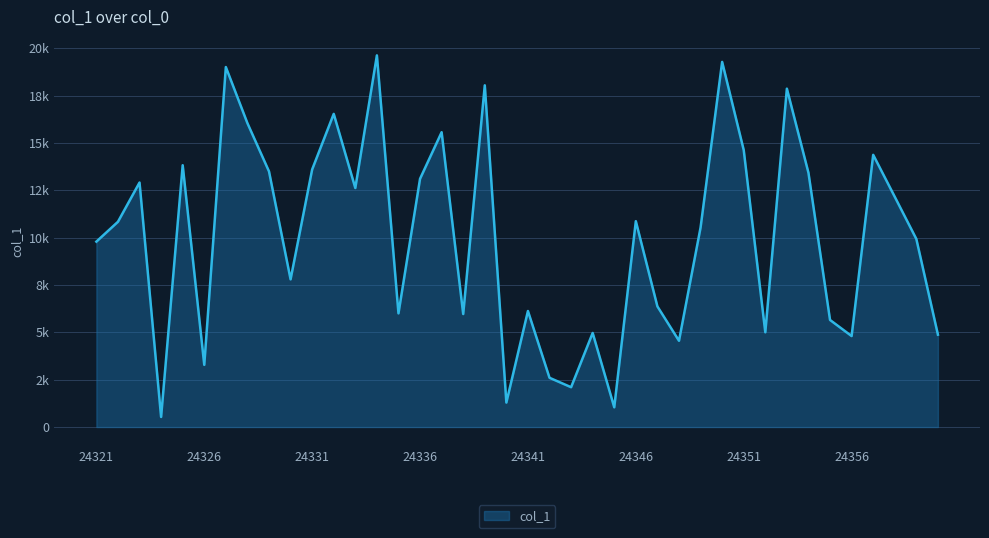

Does the chart display data point markers on the line(s)?

No